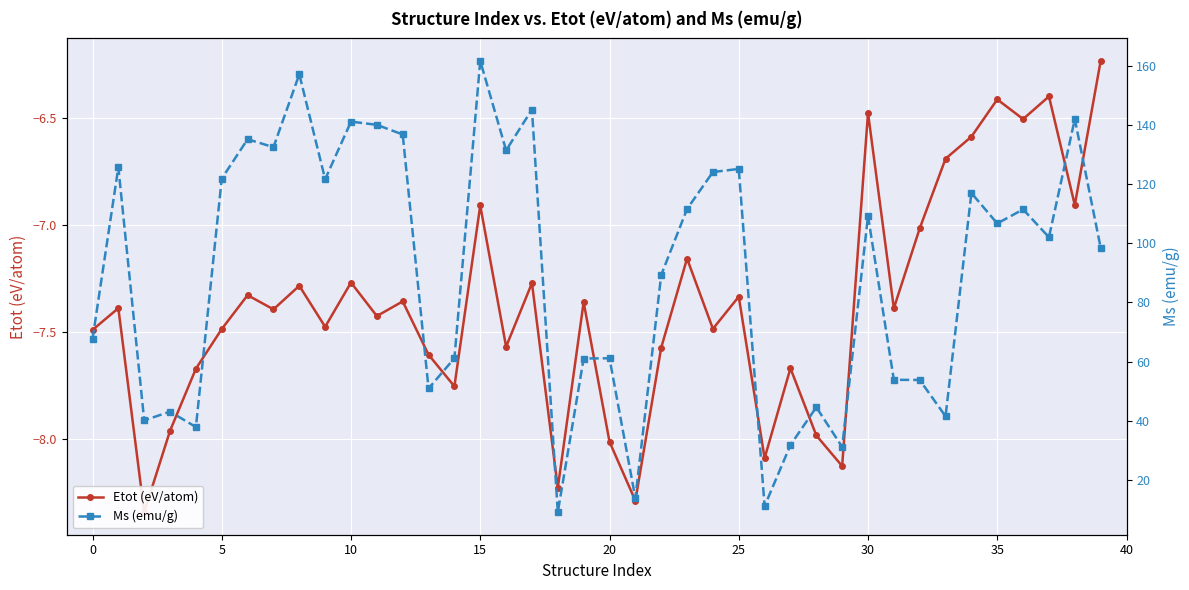

What is the value of the Etot (eV/atom) point at the 26th from the left?

-7.3